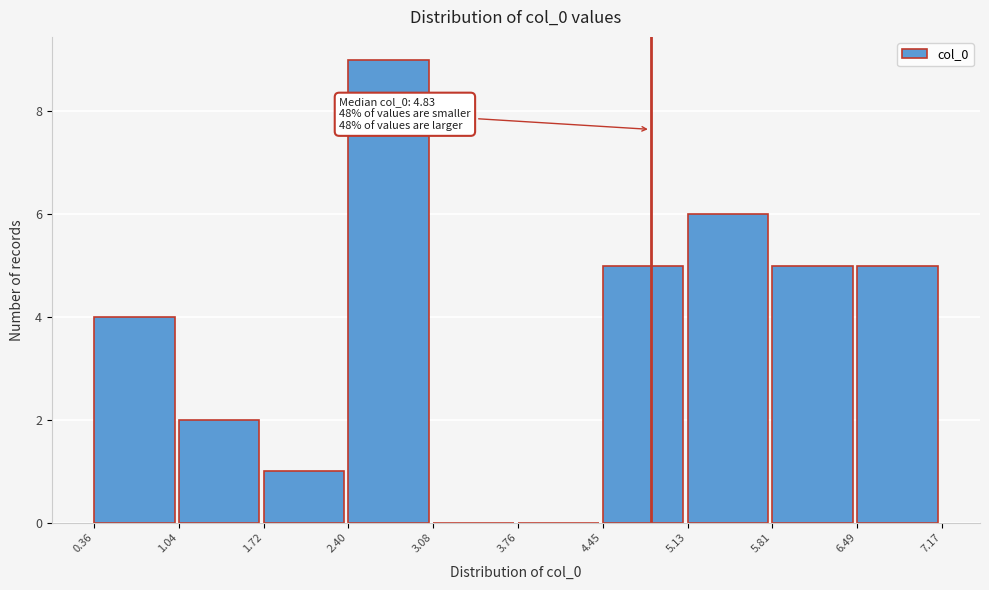

Which range on the x-axis has the tallest bar?

2.40 to 3.08